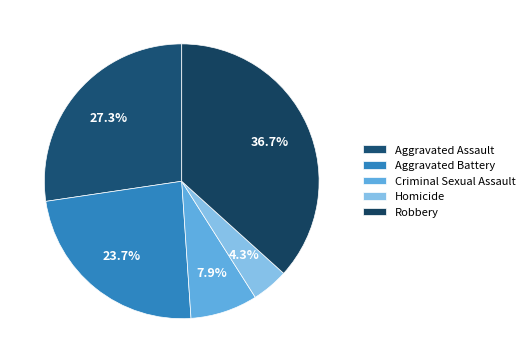

What percentage is NOT represented by Criminal Sexual Assault?

92.1%